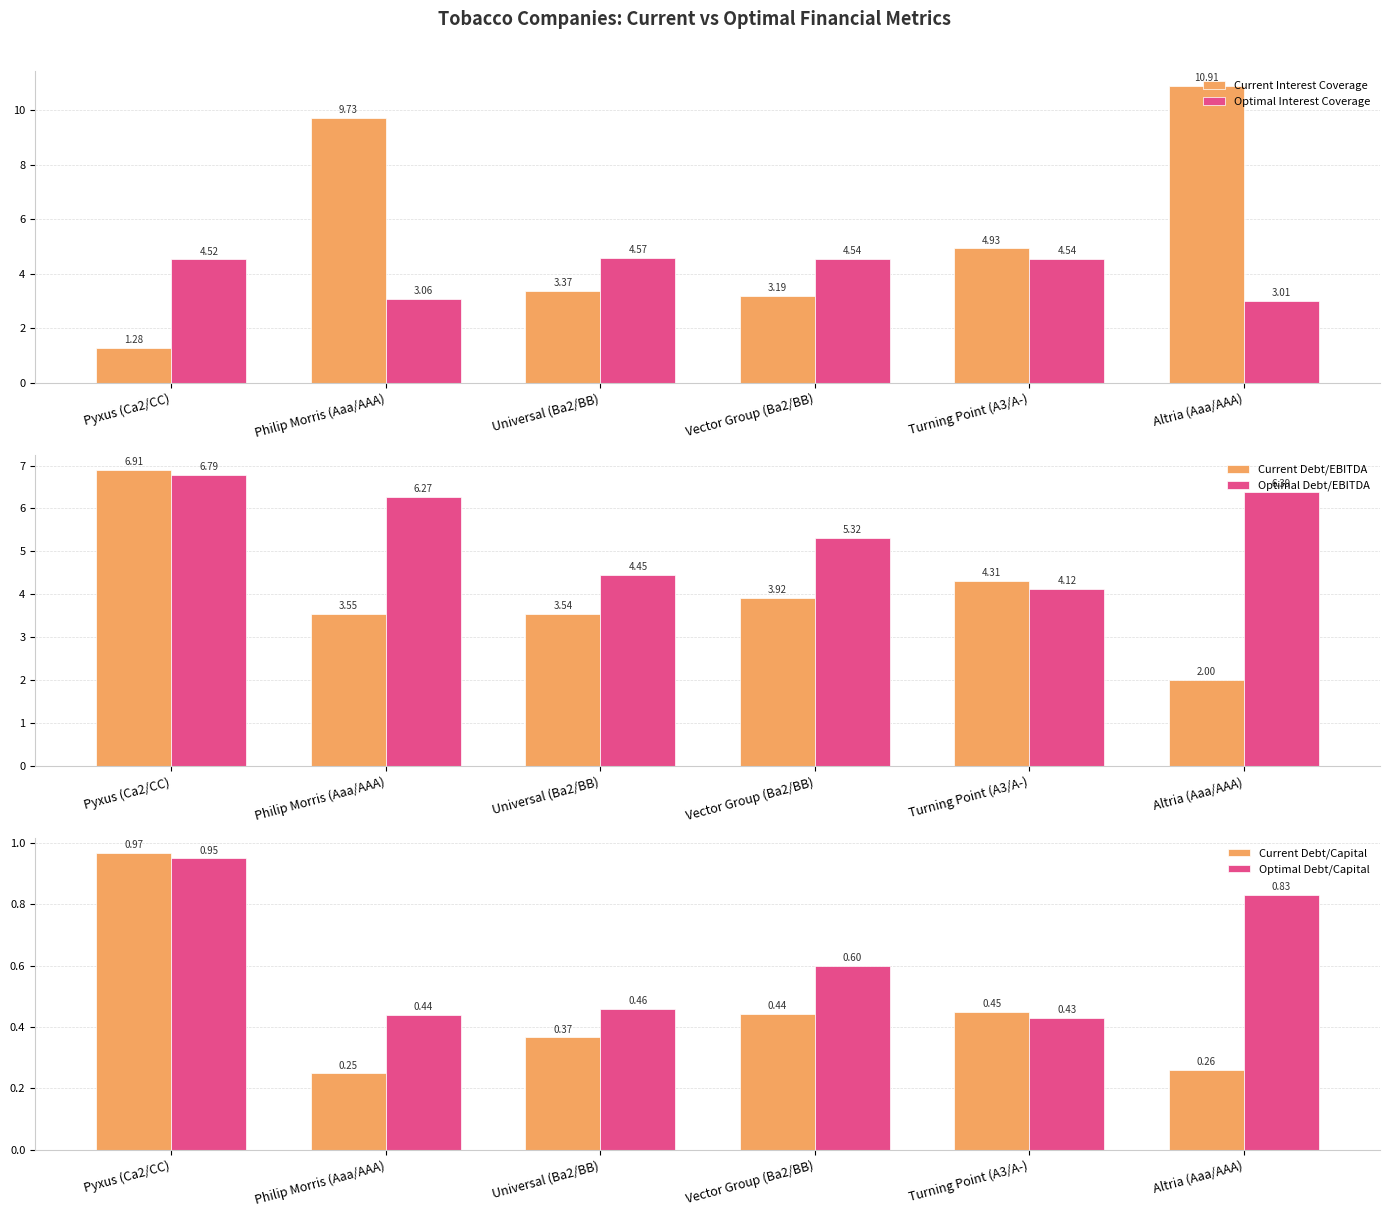

Is the value of Current Debt/Capital at Philip Morris (Aaa/AAA) greater than the value of Current Interest Coverage at Universal (Ba2/BB)?

No